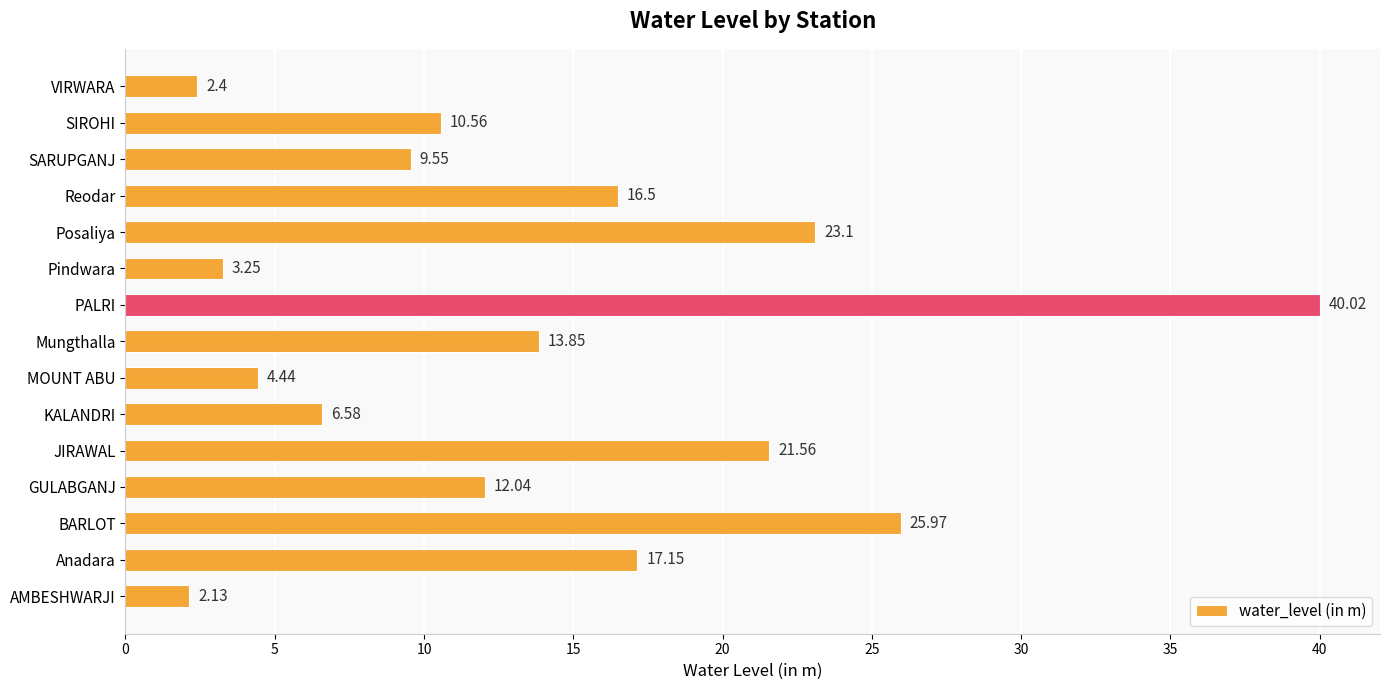

Which has a higher value, Anadara or AMBESHWARJI?

Anadara